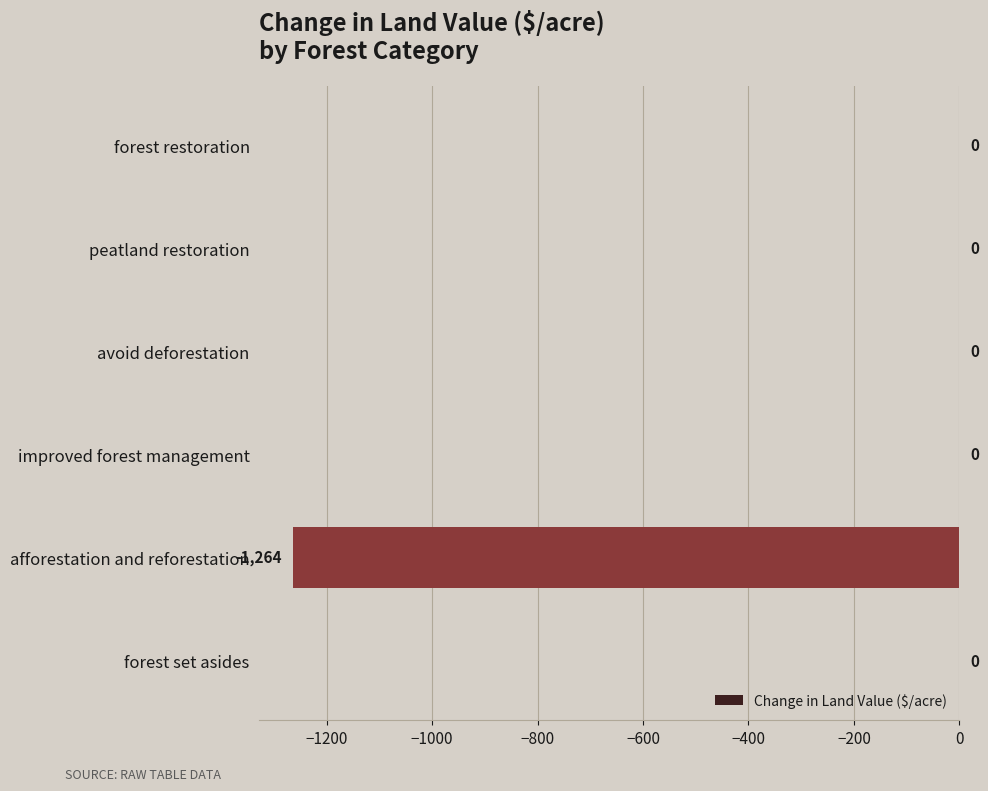

Between afforestation and reforestation and improved forest management, which is larger?

improved forest management